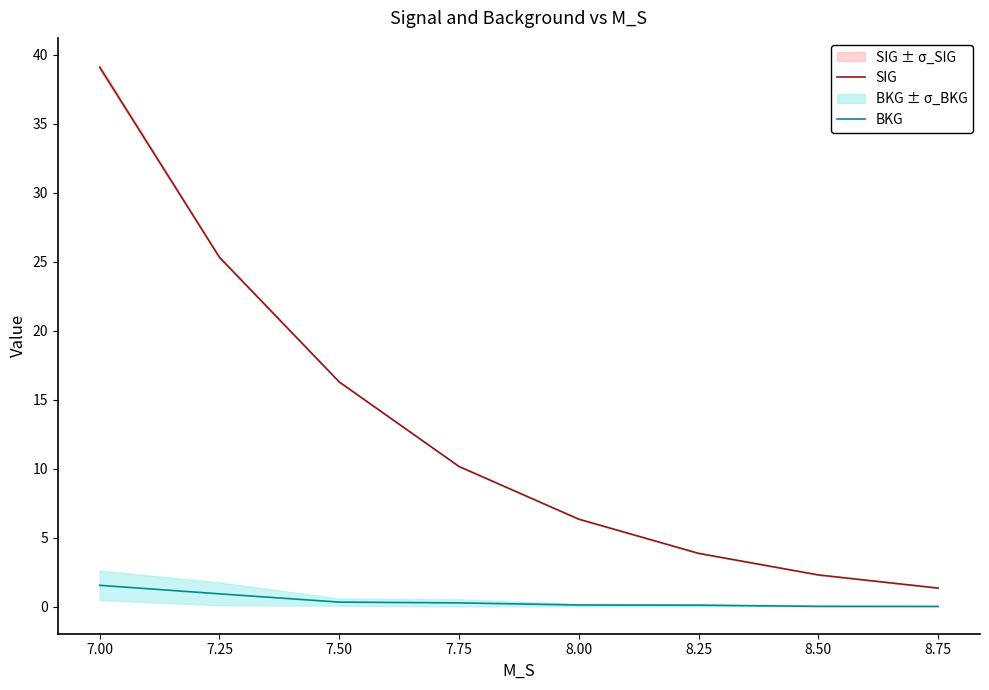

What is the highest value of the BKG line series?

1.6